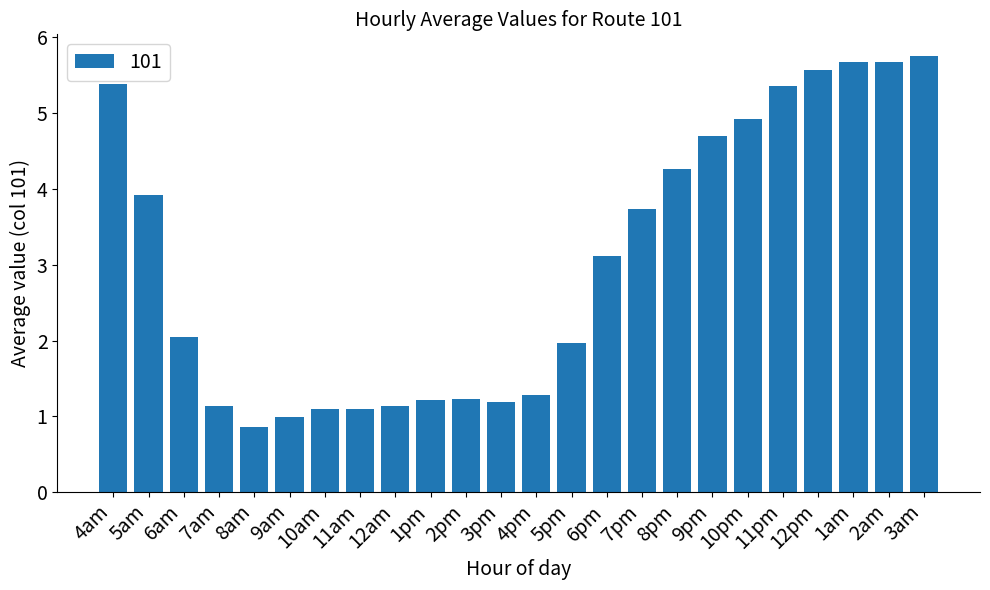

What is the sum of all values?

73.3